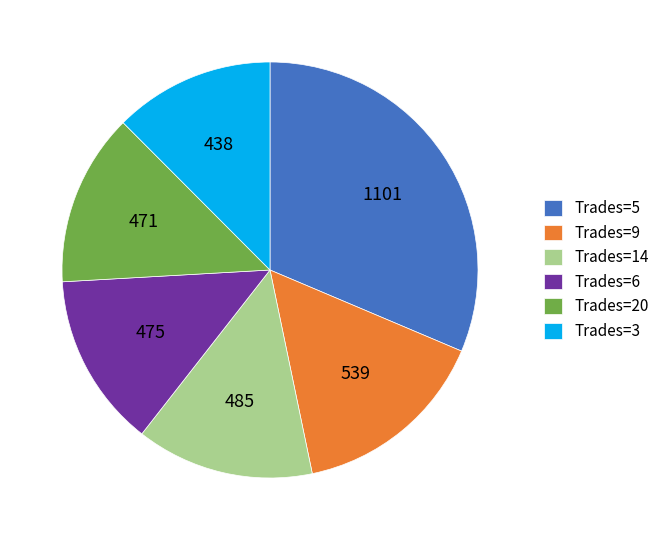

Which category has the biggest portion of the pie?

Trades=5